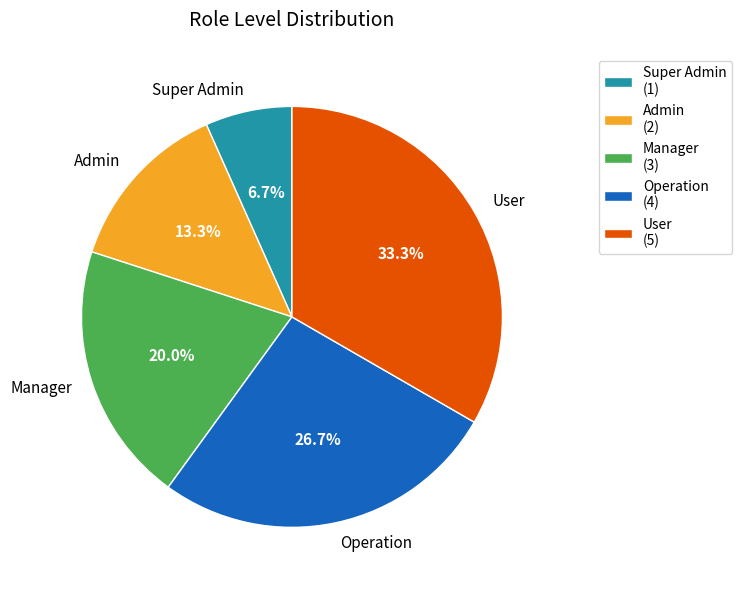

Approximately how many times larger is the value at Admin compared to User?

0.4